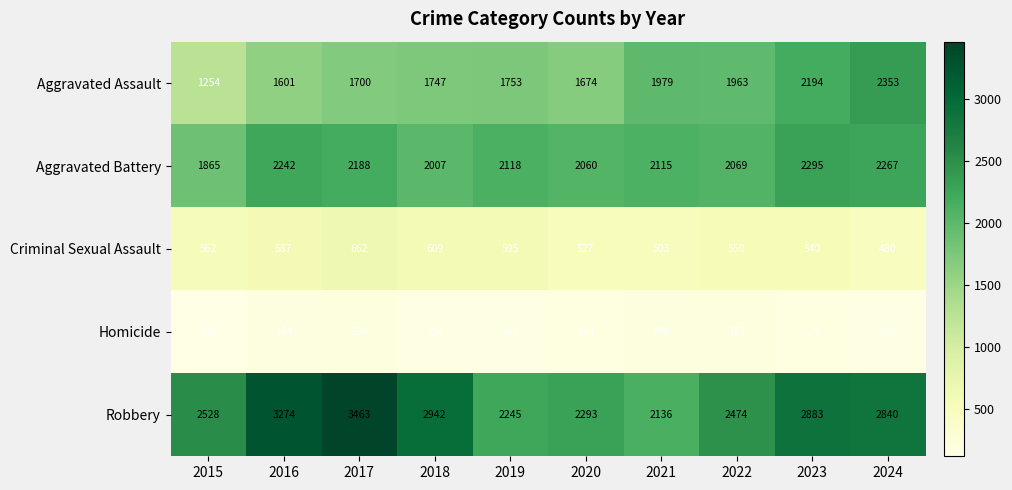

Is it true that Robbery equals 3274 at 2016?

True